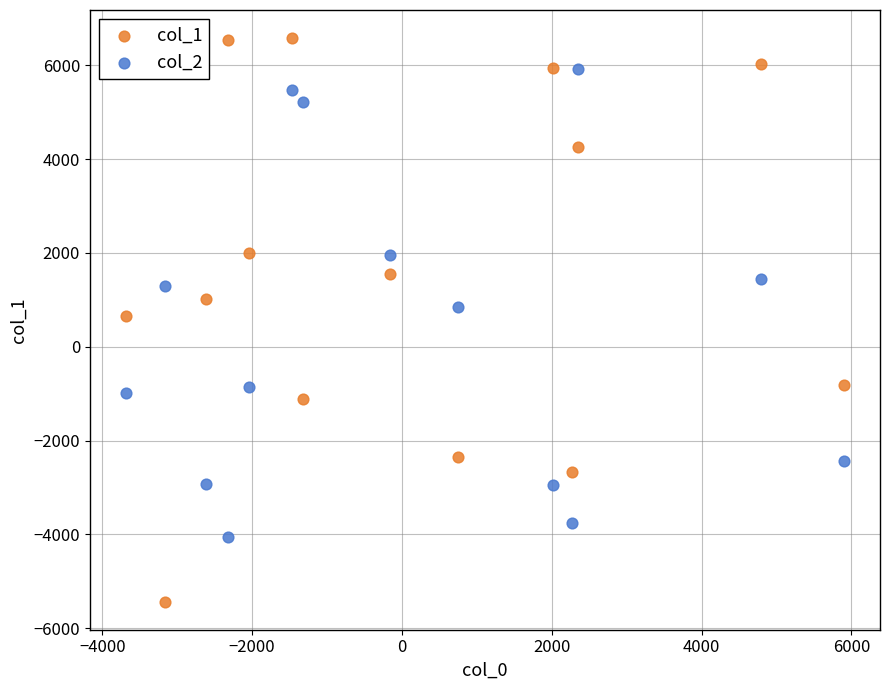

Which series reaches the maximum Y coordinate?

col_1